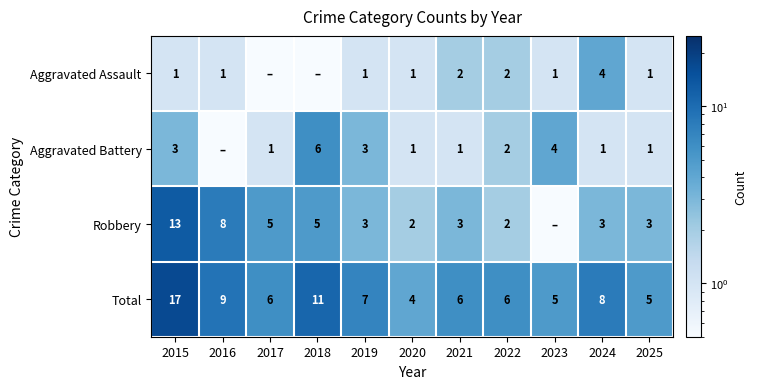

Rank the series at 2015 from highest to lowest value.

Total, Robbery, Aggravated Battery, Aggravated Assault